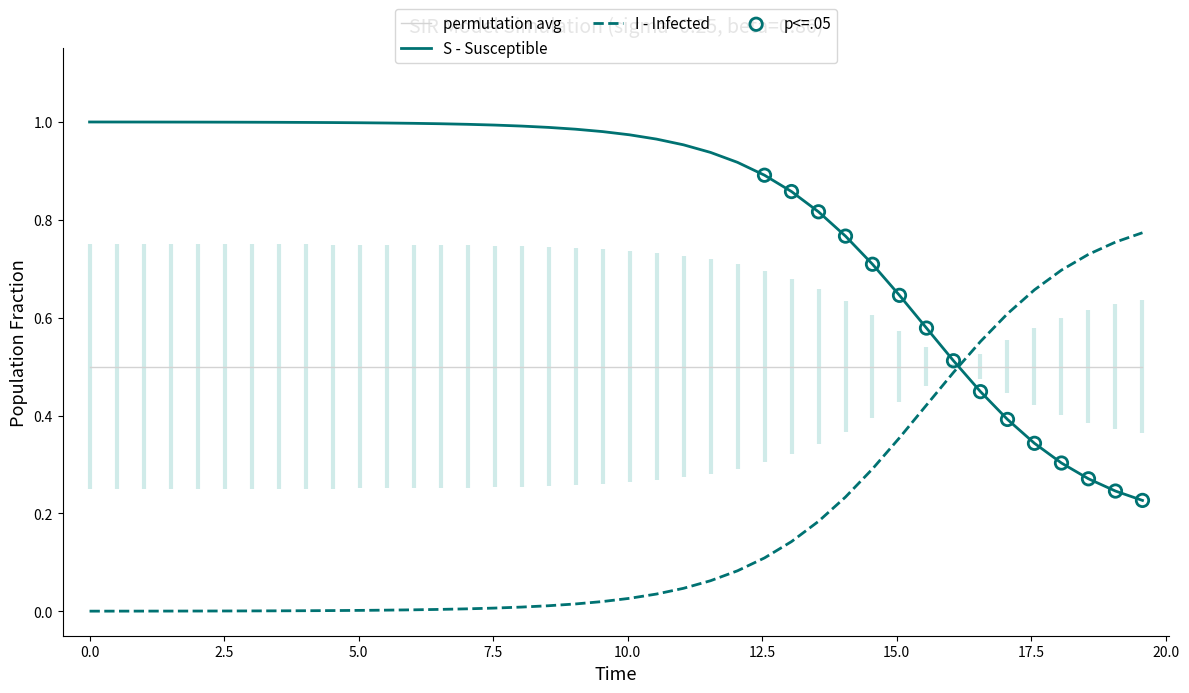

How many intersections are there between S - Susceptible and I - Infected?

1